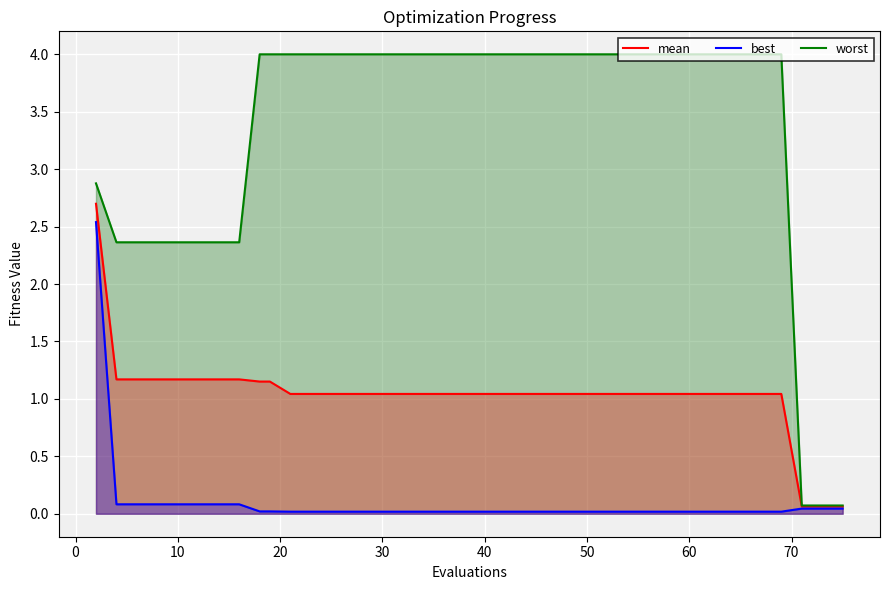

Rank the series by their average value, from lowest to highest.

best, mean, worst